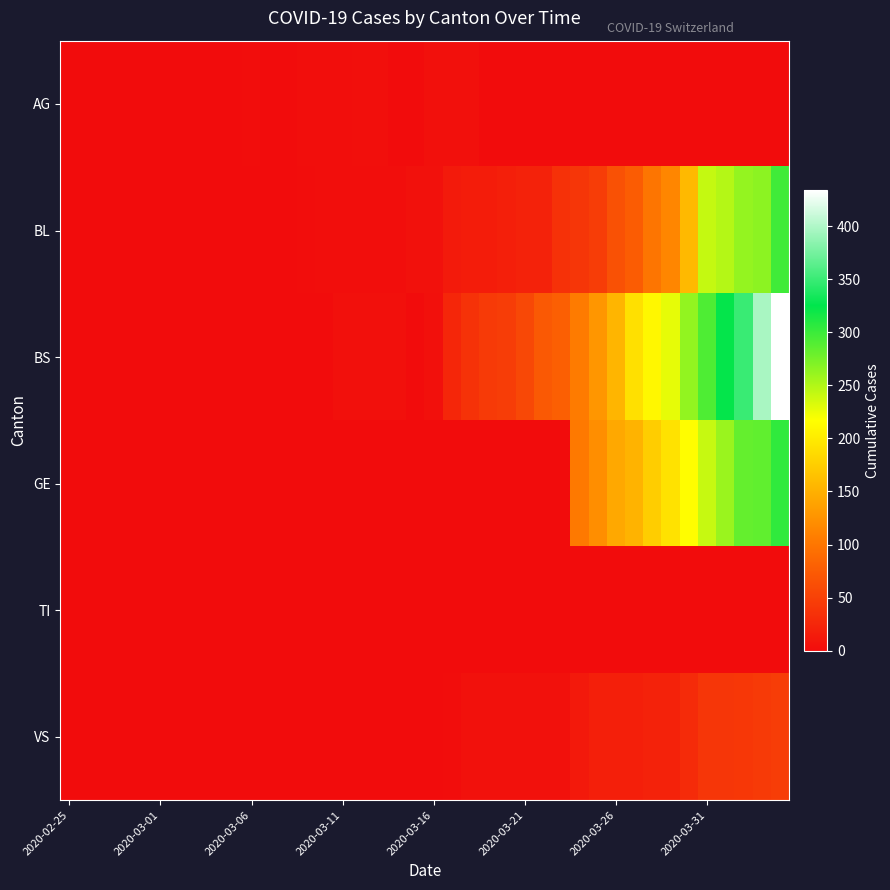

Reading right to left, what are all the values shown in this chart?

AG: 0	0	0	0	0	0	0	0	0	0	0	0	0	0	0	0	0	4	4	4	0	0	3	3	2	2	2	0	0	1	0	0	0	0	0	0	0	0	0	0
BL: 298	266	262	249	242	158	115	100	76	65	46	40	35	21	21	18	16	16	13	5	5	2	2	2	2	2	1	0	0	0	0	0	0	0	0	0	0	0	0	0
BS: 434	397	350	323	292	263	228	211	191	155	128	105	78	73	57	46	44	36	25	4	0	4	4	4	4	0	0	0	0	0	0	0	0	0	0	0	0	0	0	0
GE: 305	284	283	260	241	216	193	175	153	144	122	103	0	0	0	0	0	0	0	0	0	0	0	0	0	0	0	0	0	0	0	0	0	0	0	0	0	0	0	0
TI: 0	0	0	0	0	0	0	0	0	0	0	0	0	0	0	0	0	0	0	0	0	0	0	0	0	0	0	0	0	0	0	0	0	0	0	0	0	0	0	0
VS: 46	44	41	40	39	29	21	21	18	18	18	12	5	5	5	5	5	5	1	0	0	0	0	0	0	0	0	0	0	0	0	0	0	0	0	0	0	0	0	0